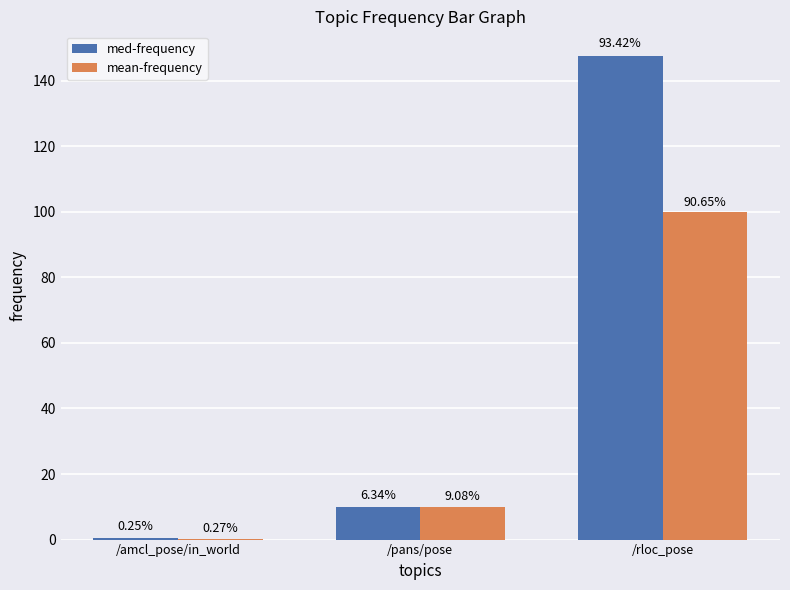

What is the difference between the med-frequency values at /rloc_pose and /amcl_pose/in_world?

147.3